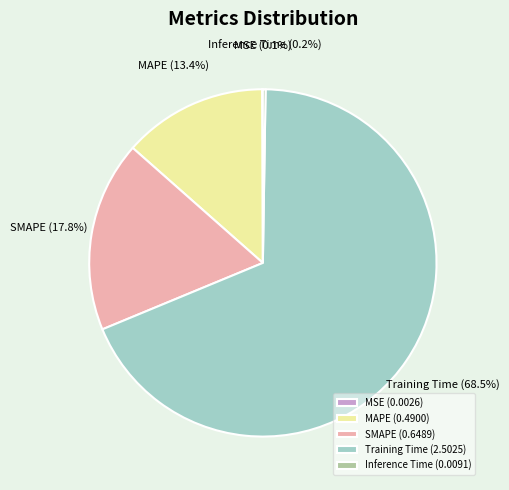

What portion of the pie excludes MAPE?

86.6%